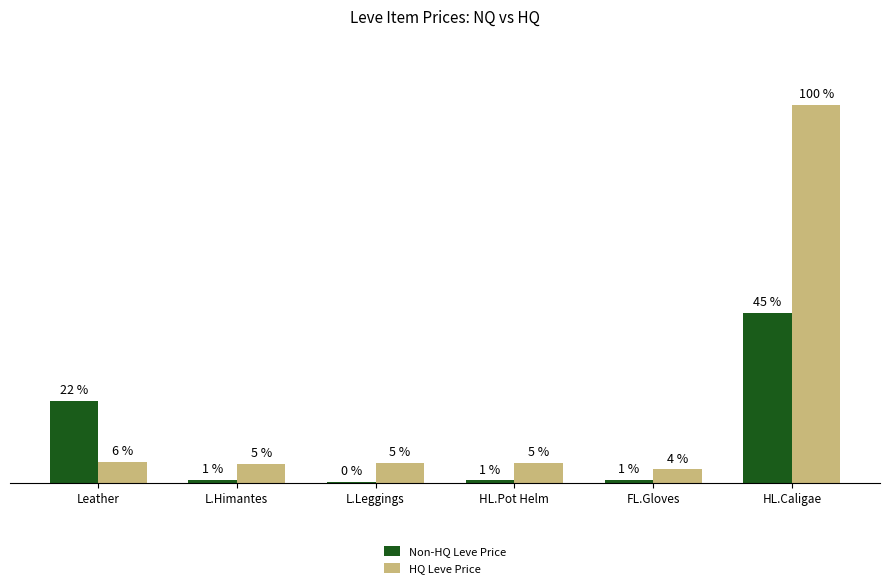

Reading right to left, what are all the values shown in this chart?

Non-HQ Leve Price: 45000	838	700	351	760	21644
HQ Leve Price: 99999	3580	5333	5333	5000	5602